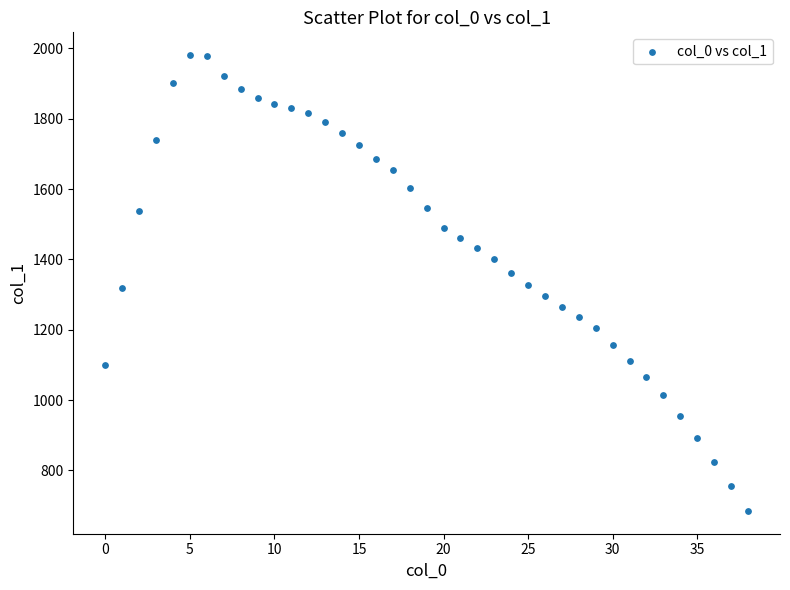

What is the range of Y values (max minus min)?

1296